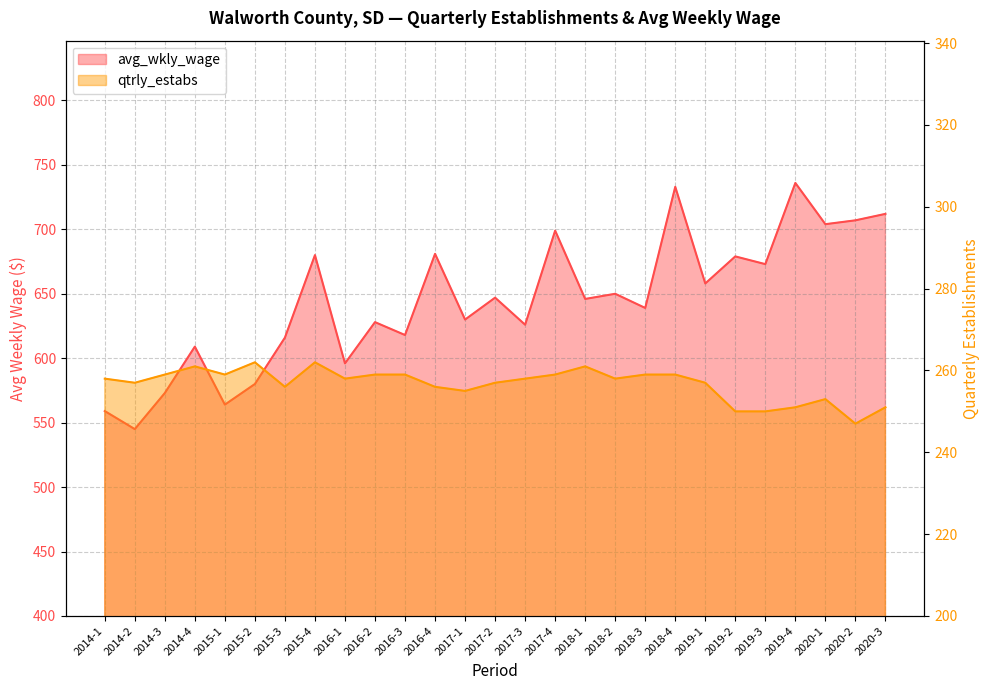

True or false: avg_wkly_wage and qtrly_estabs intersect in this chart.

False